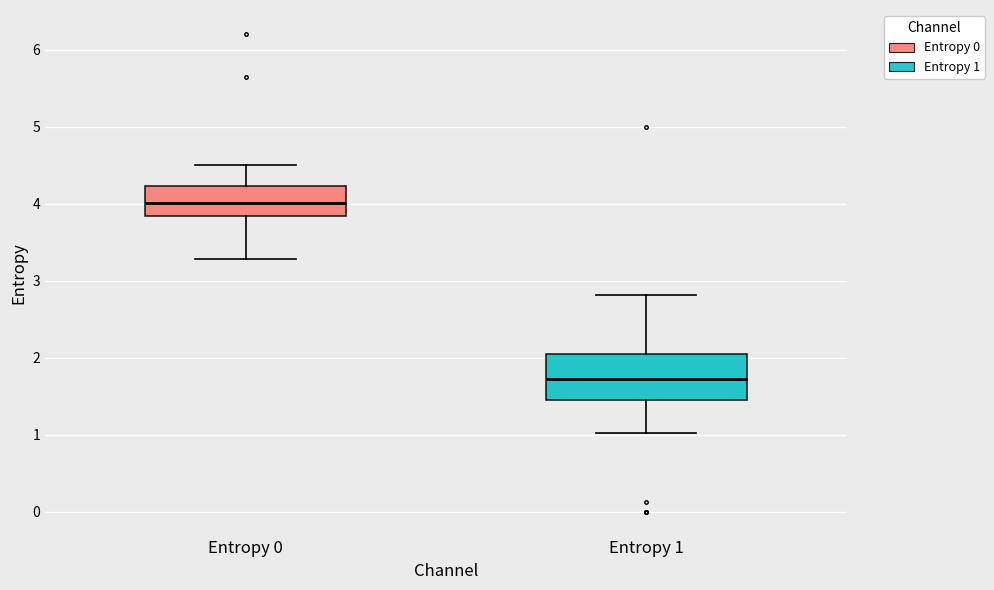

Reading left to right, transcribe this box plot: for each box, give where its median line is, the range the box spans, and where its two whiskers end, as read against the y-axis. The values are not printed on the chart, so give them approximately, as read against the axis.

Entropy 0: median 4.0, box 3.8 to 4.2, whiskers 3.3 to 4.5
Entropy 1: median 1.7, box 1.5 to 2.0, whiskers 1.0 to 2.8